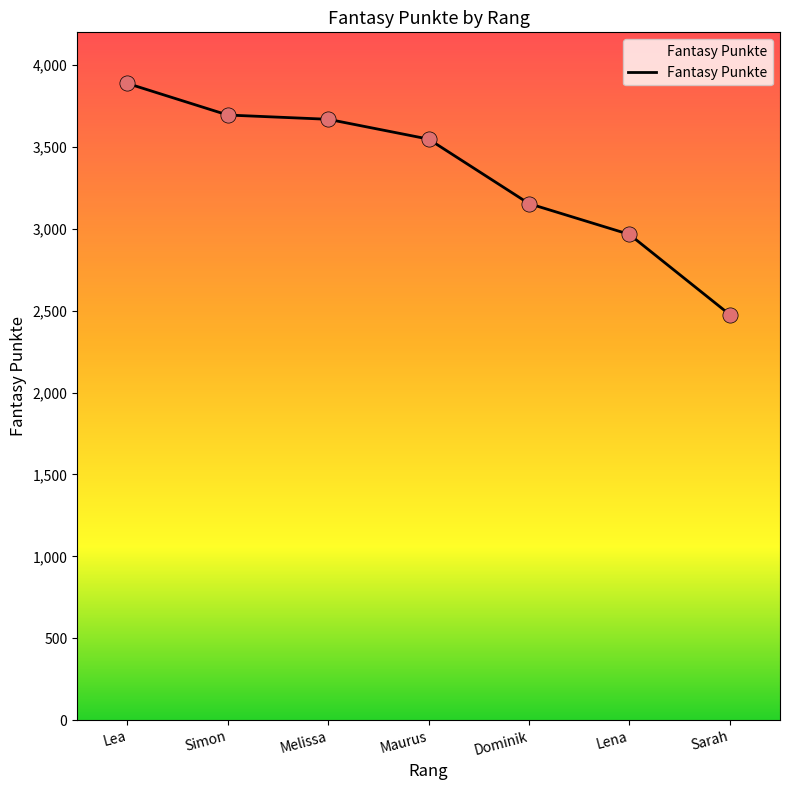

What is the ratio of the value at Lena to the value at Melissa?

0.8